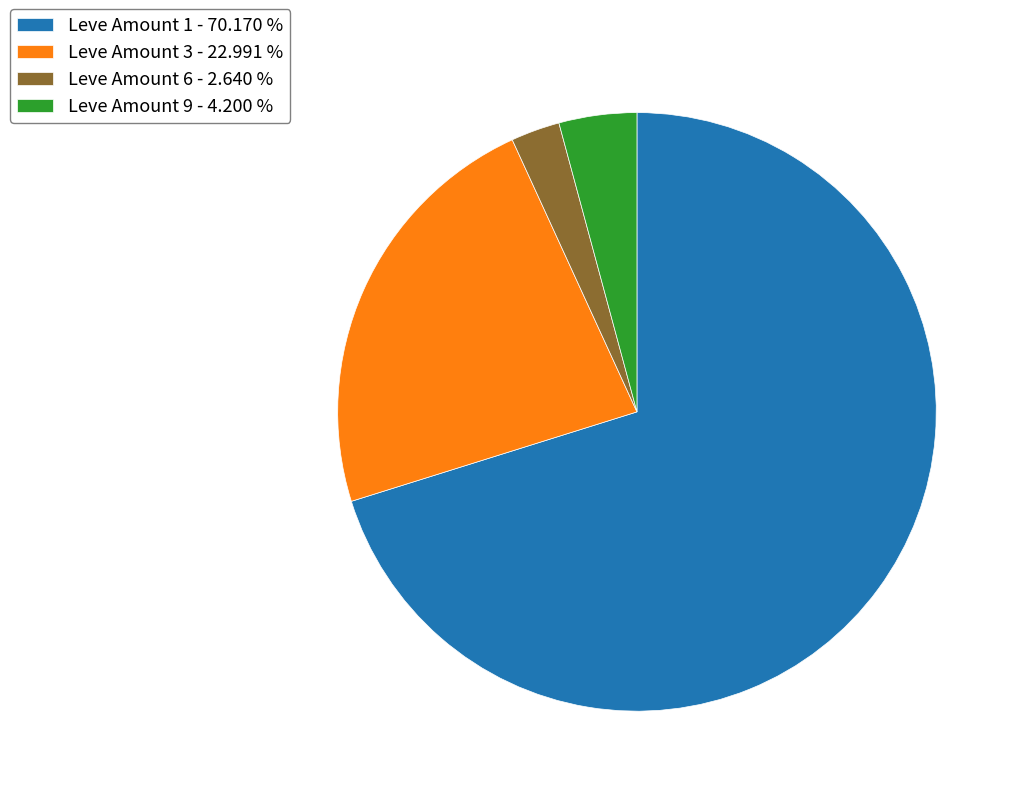

Approximately how many times larger is the value at Leve Amount 3 - 22.991 % compared to Leve Amount 1 - 70.170 %?

0.3